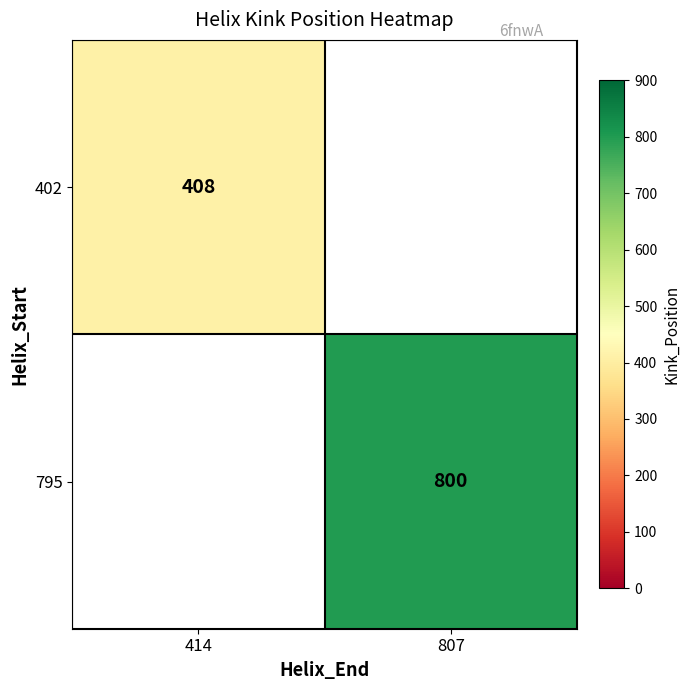

The 402 series shows 721 at 414. True or false?

False